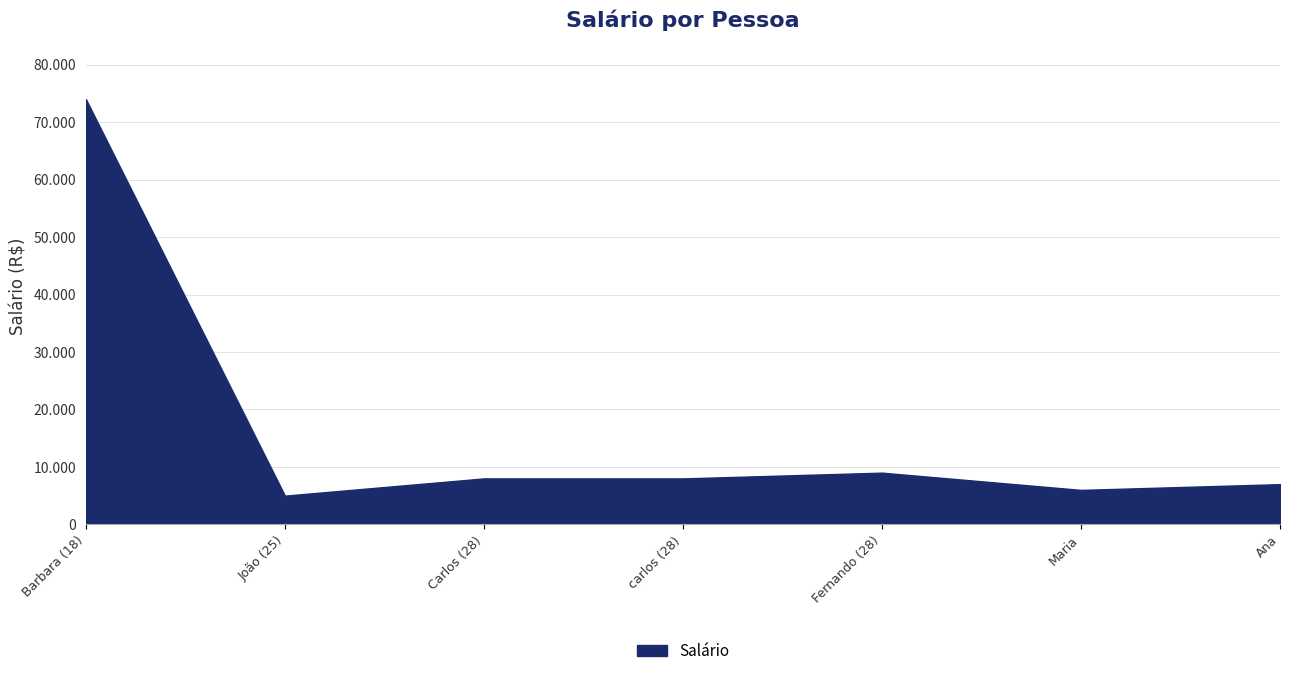

What is the sum of the values at Maria and João (25)?

11000